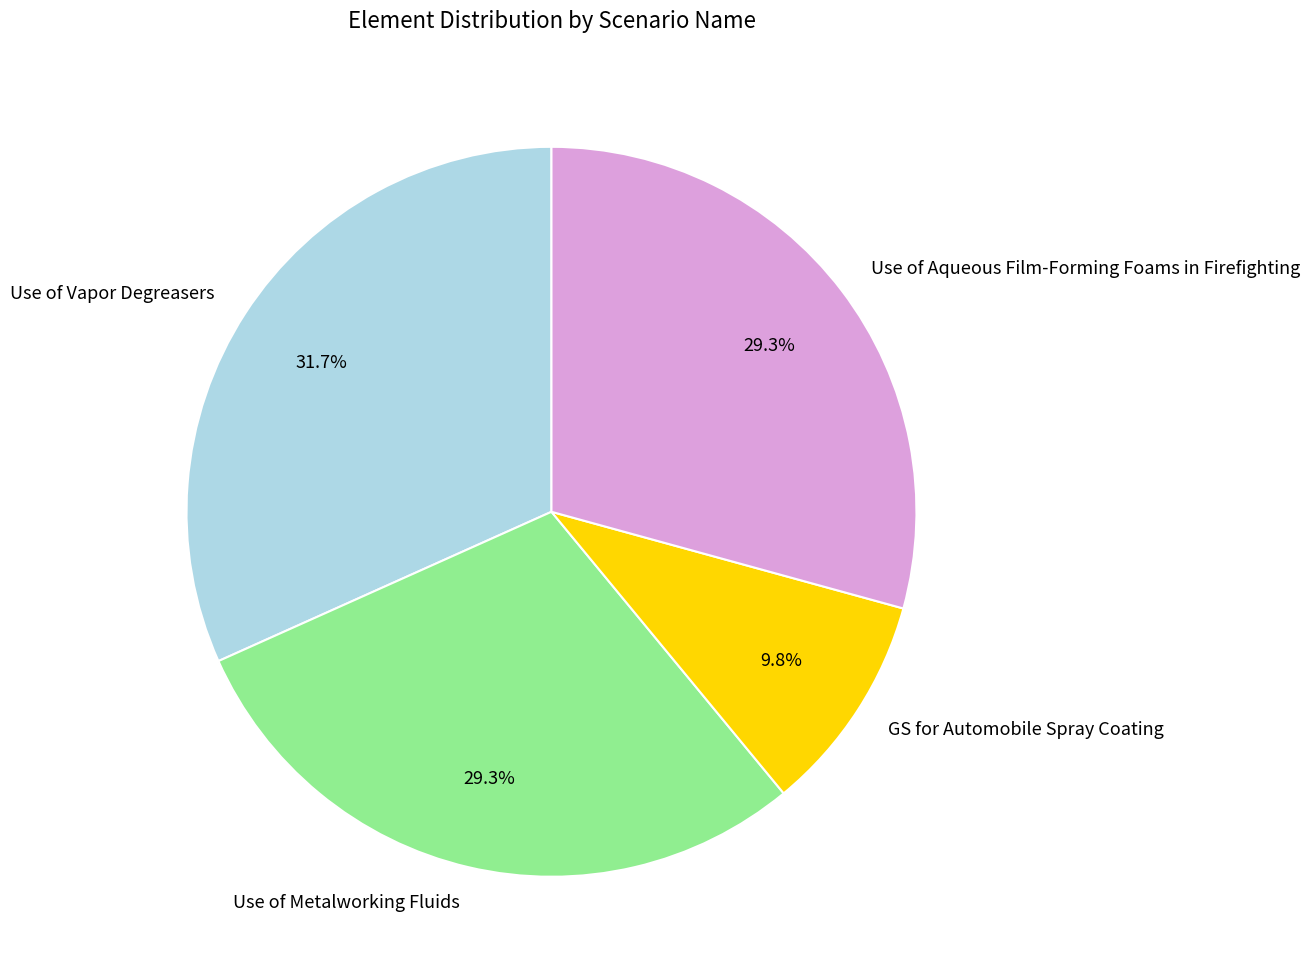

Which category has the biggest portion of the pie?

Use of Vapor Degreasers